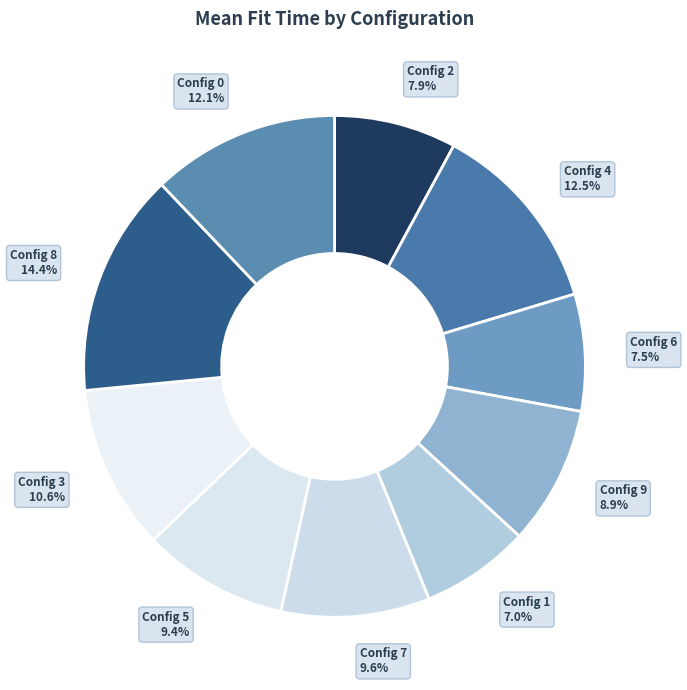

Rank the categories by value from highest to lowest.

8, 4, 0, 3, 7, 5, 9, 2, 6, 1